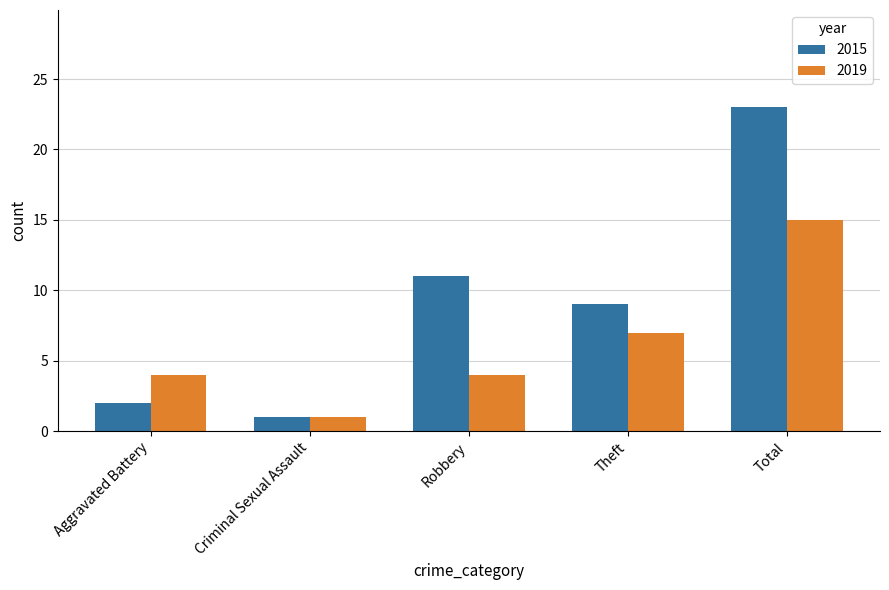

What is the greatest value displayed?

23